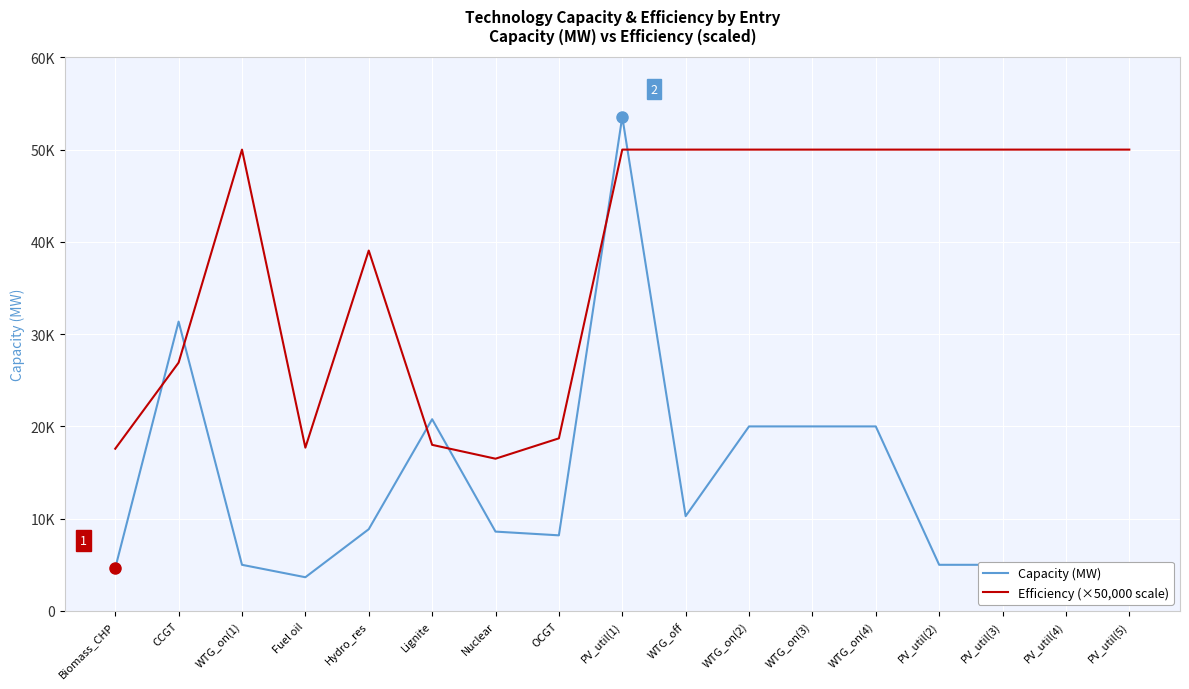

What is the maximum value shown in the chart?

53555.5